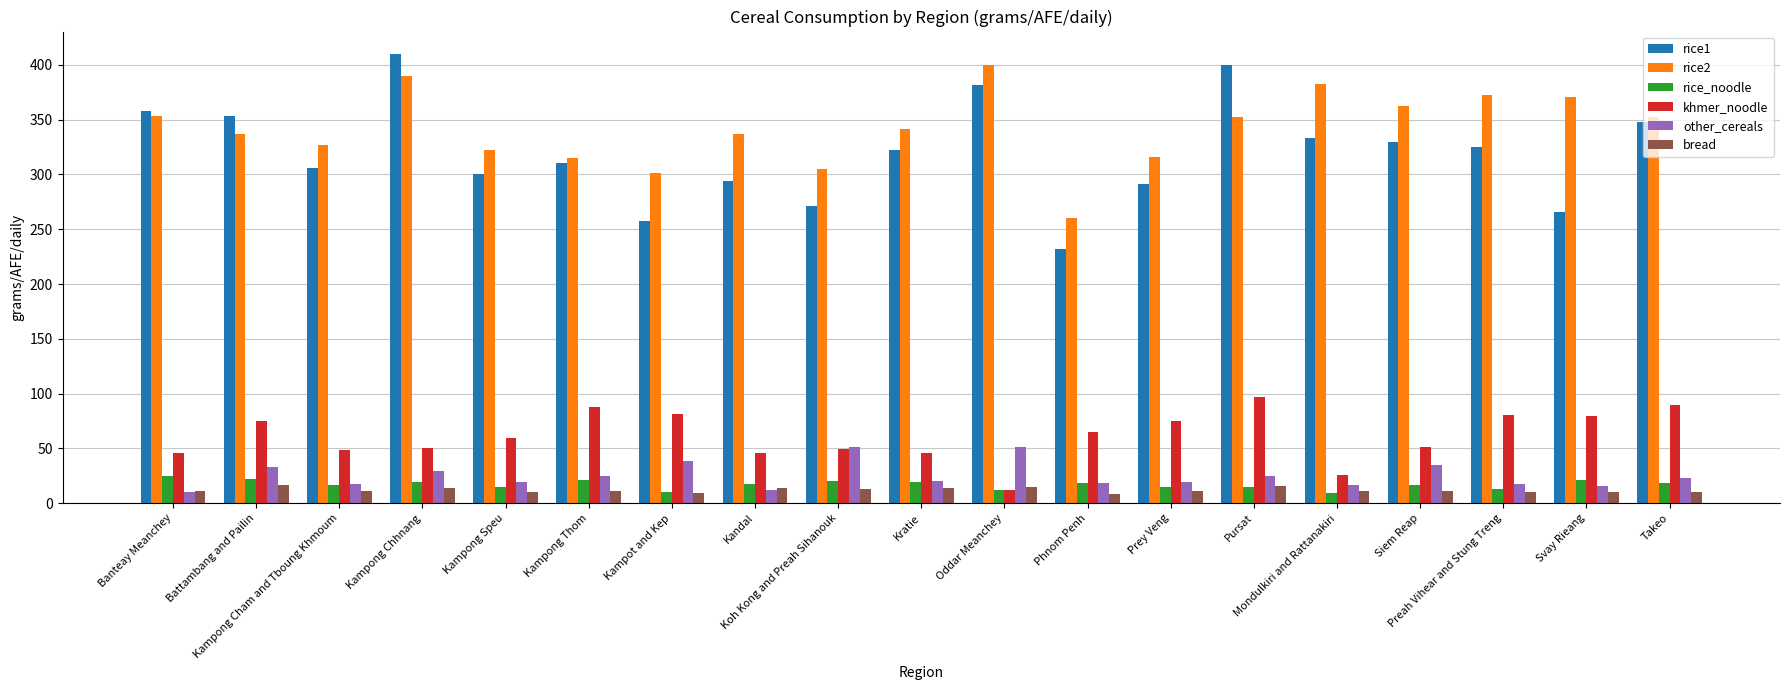

The value of rice2 at Oddar Meanchey is 602.4. True or false?

False